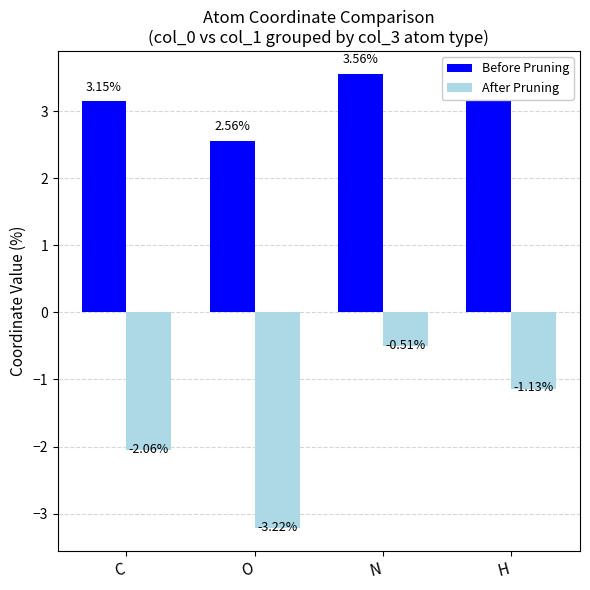

What position from the left is H?

4